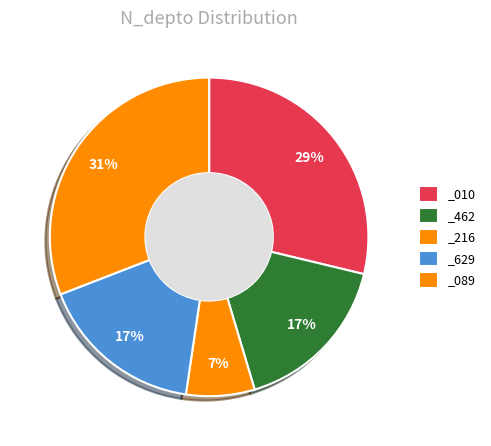

How many slices are in this pie chart?

5